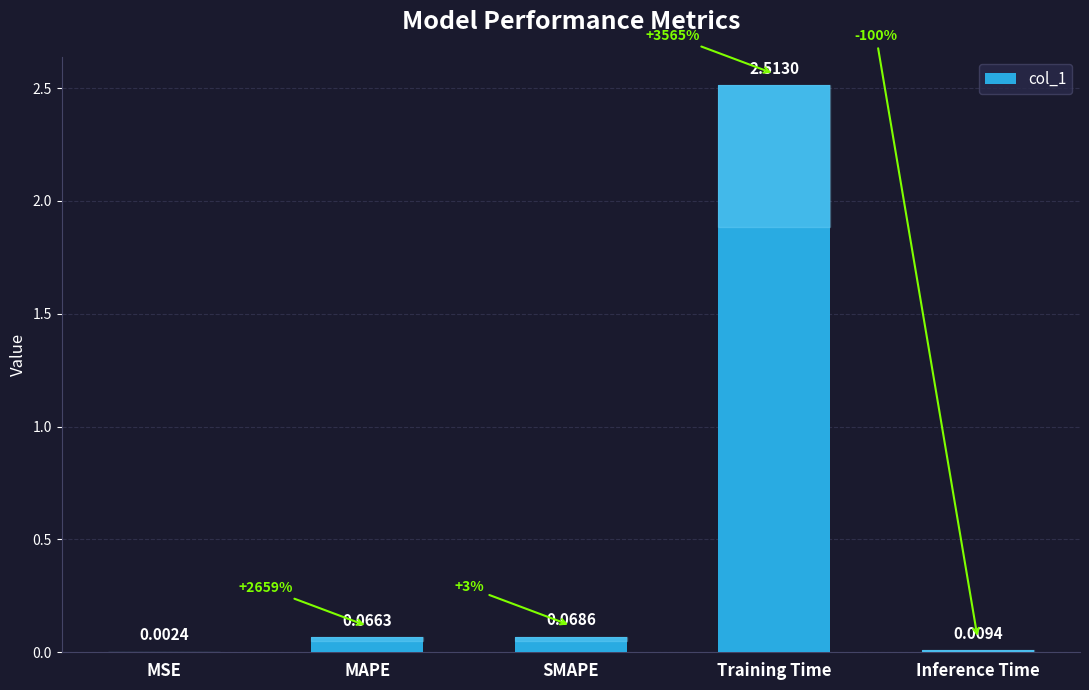

What is the change in value from MAPE to Training Time?

+2.4